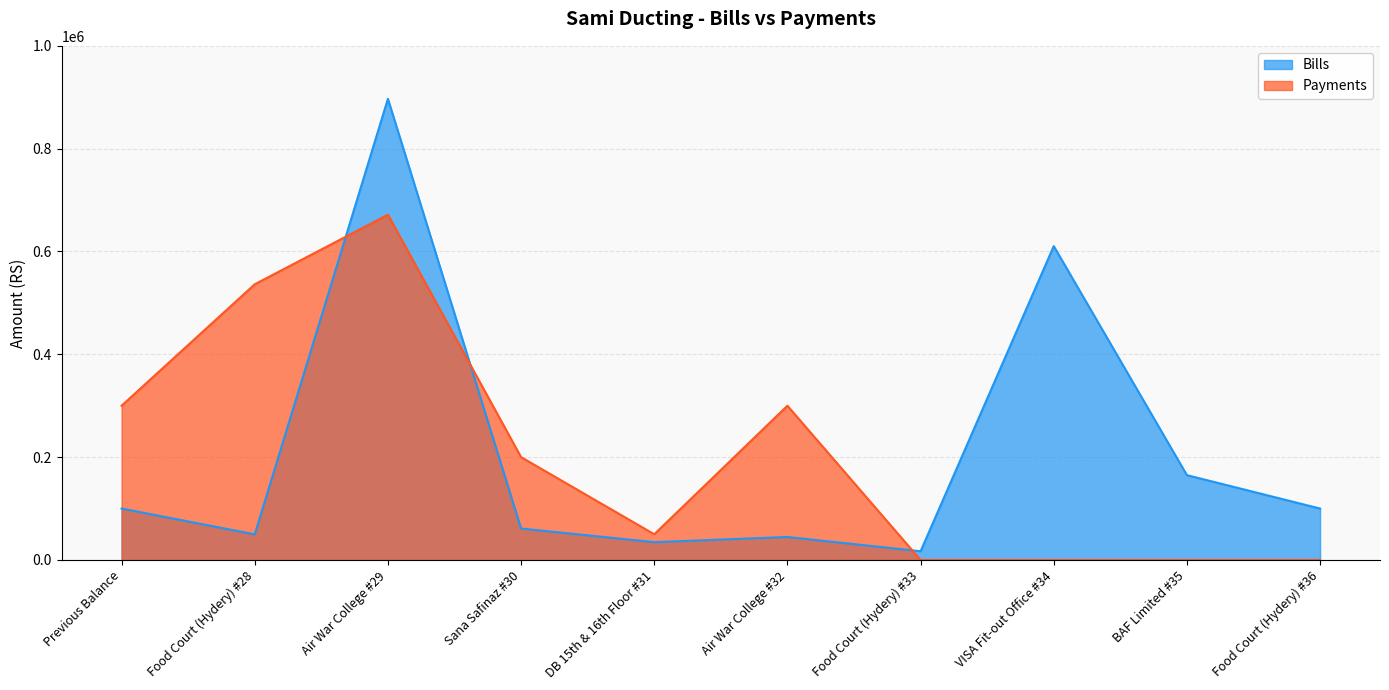

Is it true that Bills equals 795363 at VISA Fit-out Office #34?

False